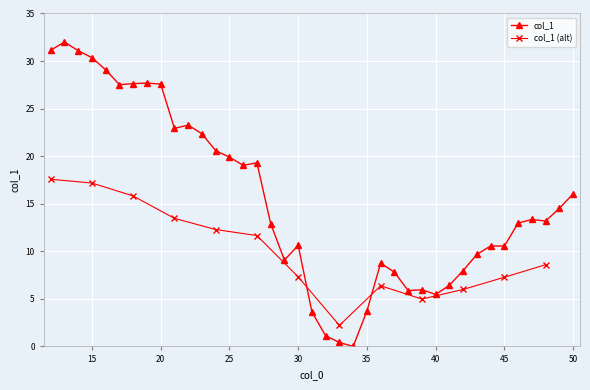

The chart shows a value of 8.0 at 42. True or false?

True